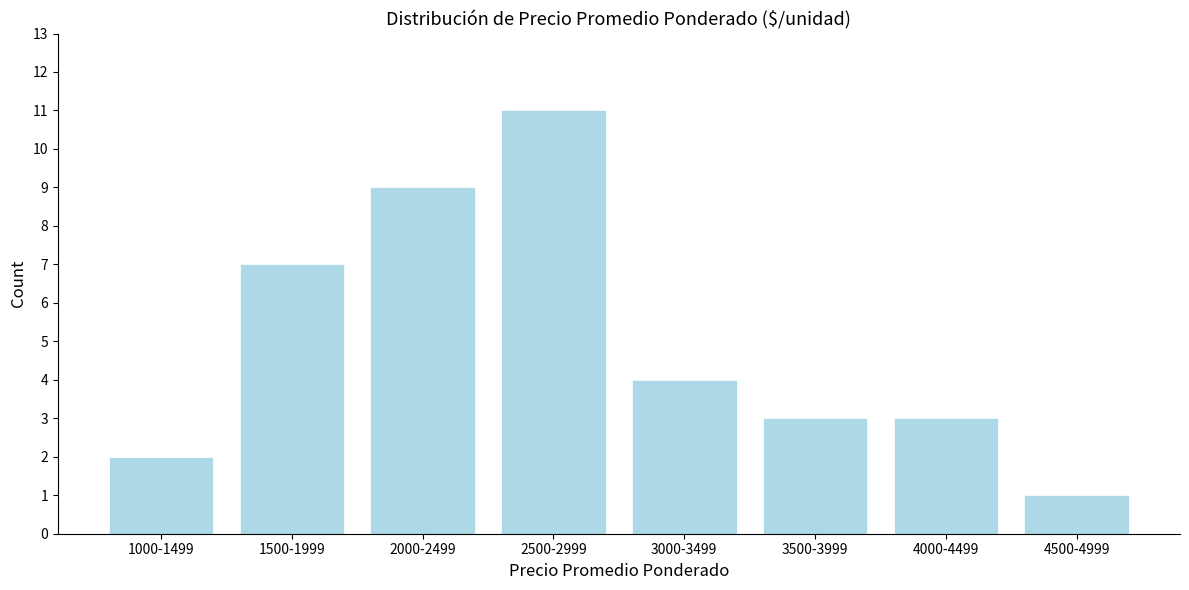

Reading right to left, extract all data points from this chart.

1	3	3	4	11	9	7	2